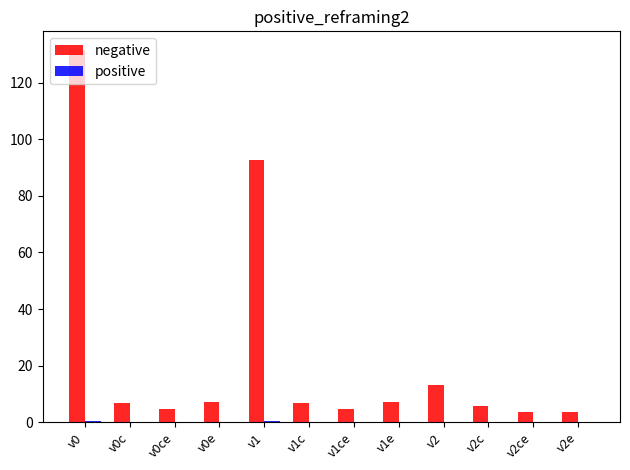

Count the number of data series in this chart.

2